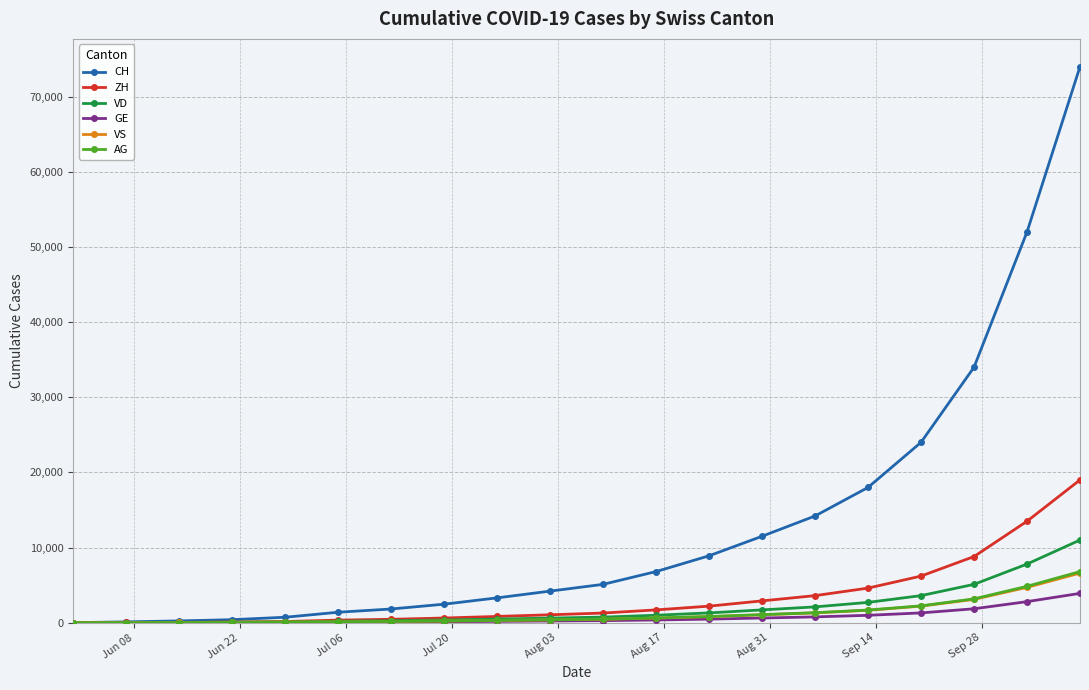

Which series has the largest range (max minus min)?

CH